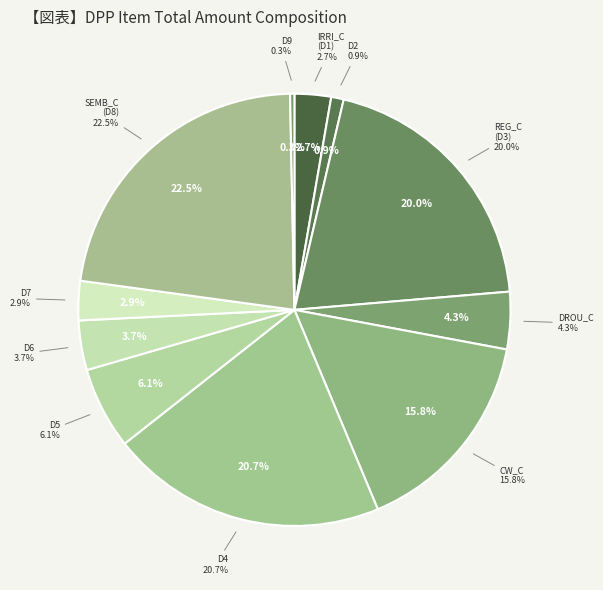

Count the number of slices in the pie.

11